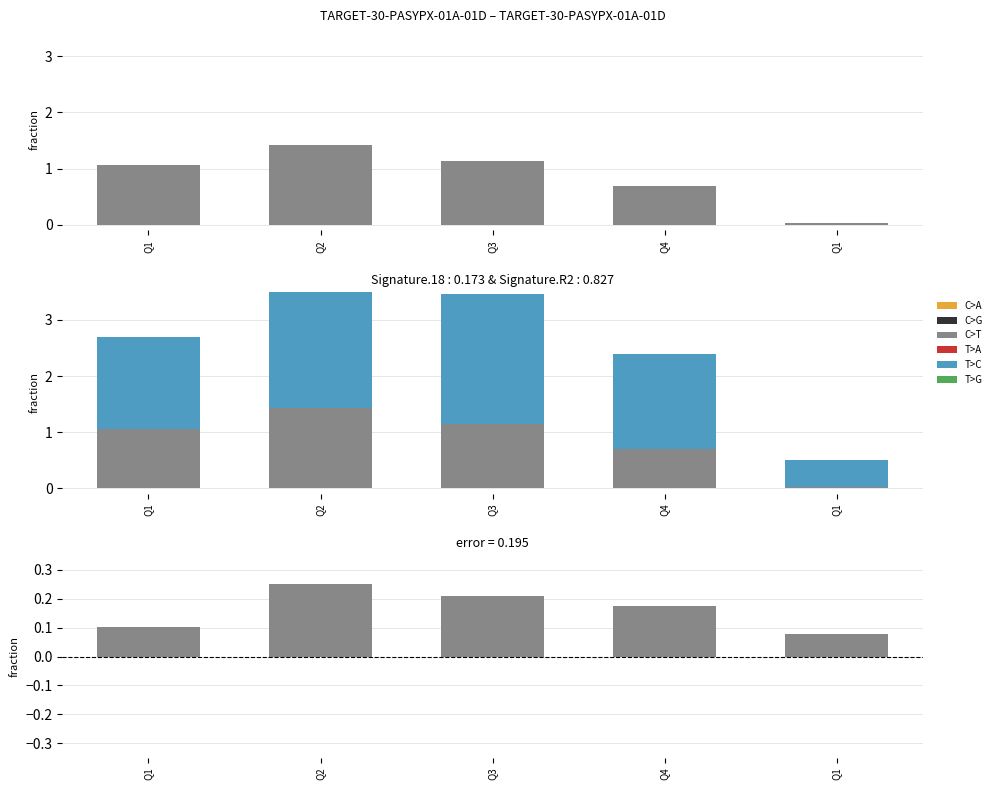

What is the approximate value of CurrentRatio at Q3?

2.3